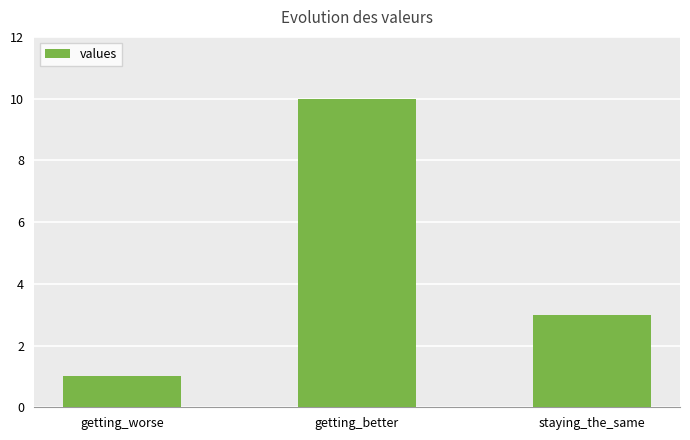

What is the label of the 1st bar from the right?

staying_the_same